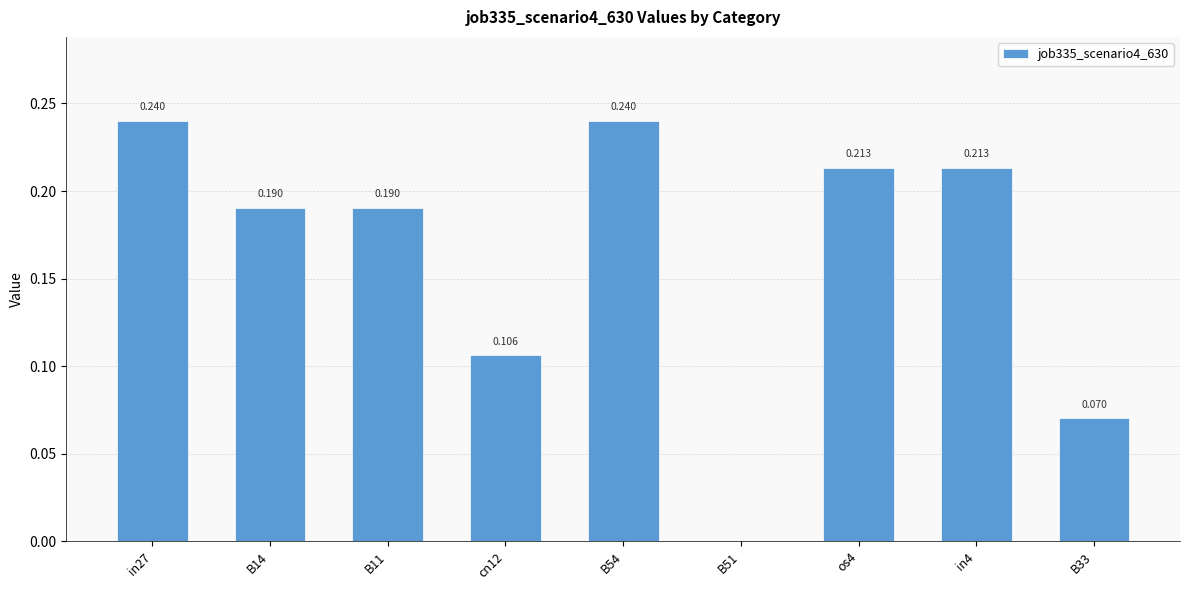

What is the change in value from B54 to B33?

-0.2